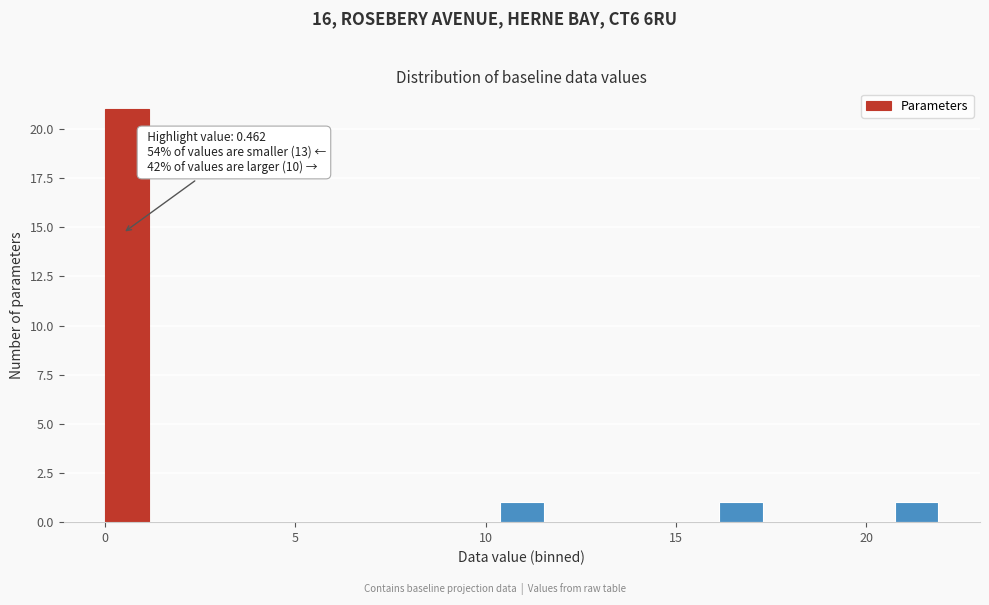

Read against the x-axis, roughly where is the centre of the tallest bar?

0.5